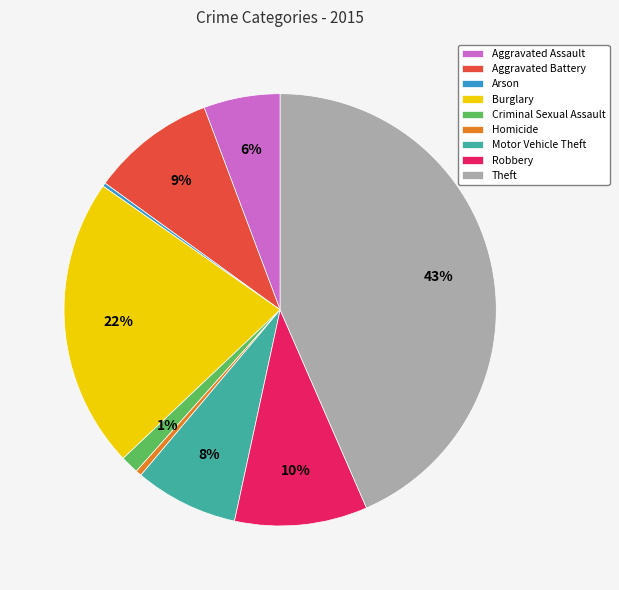

To the nearest percent, what is the combined percentage of Aggravated Assault and Homicide?

6%